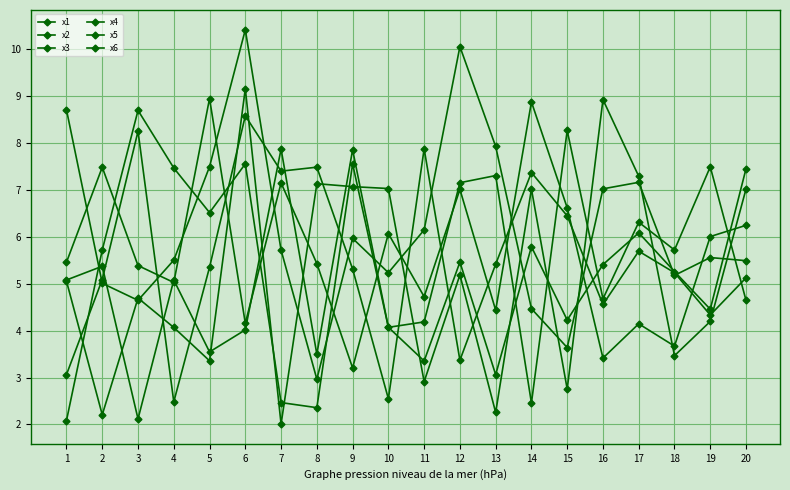

What is the maximum value shown in the chart?

10.4